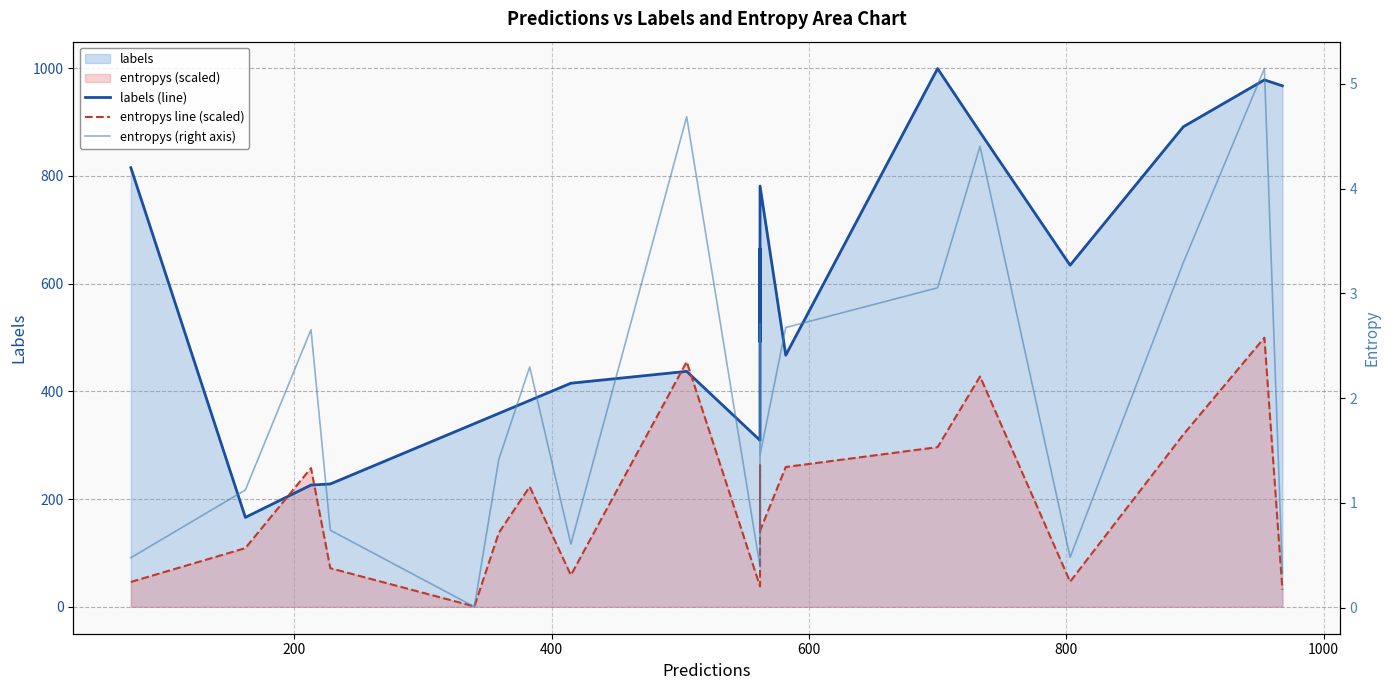

How many interior local valleys does the entropys line (scaled) series have?

5